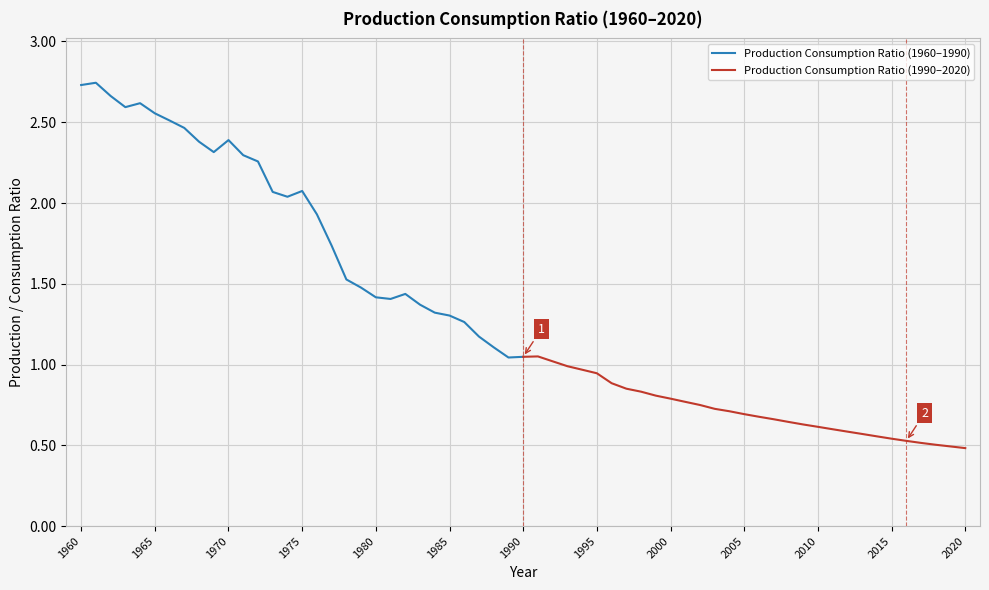

Does the chart display data point markers on the line(s)?

No